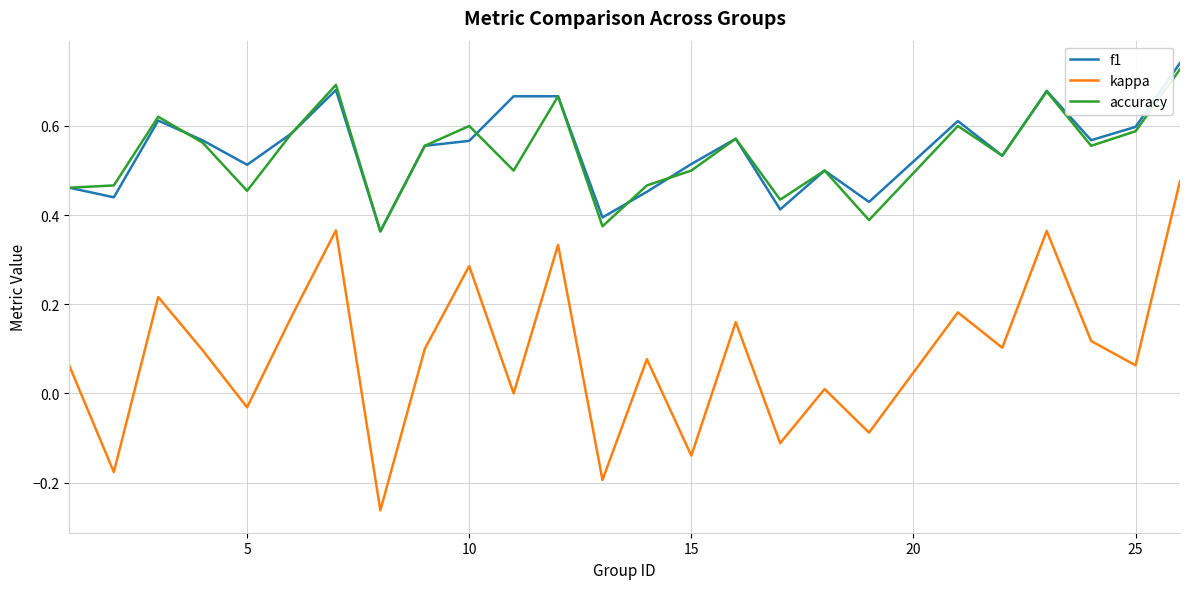

True or false: f1 and kappa cross at least once.

False